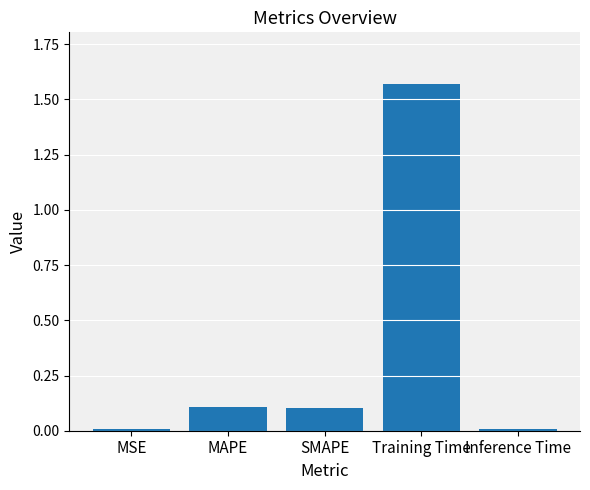

Is it true that the value at SMAPE is 0.2?

False